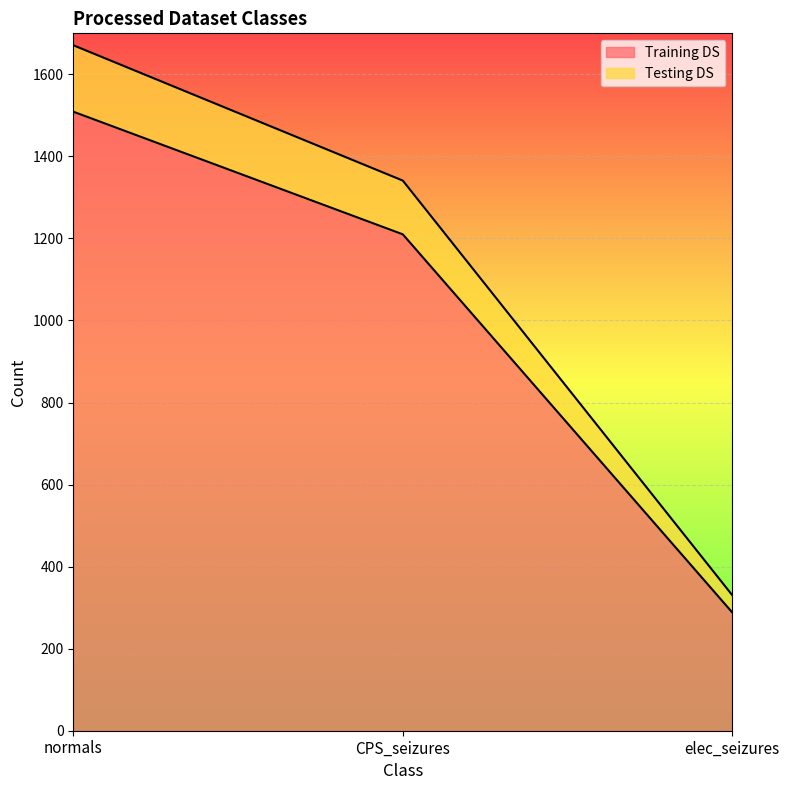

The Training DS series shows 1210 at CPS_seizures. True or false?

True